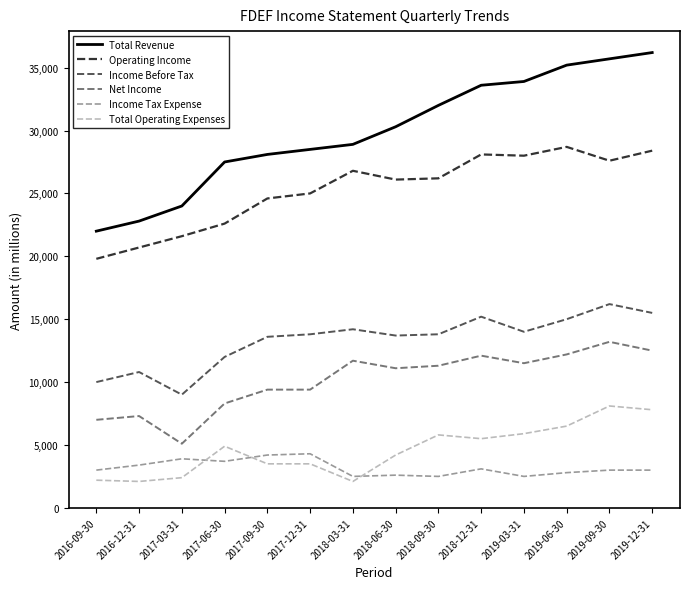

What is the difference between the second highest and second lowest values in the Operating Income series?

7700